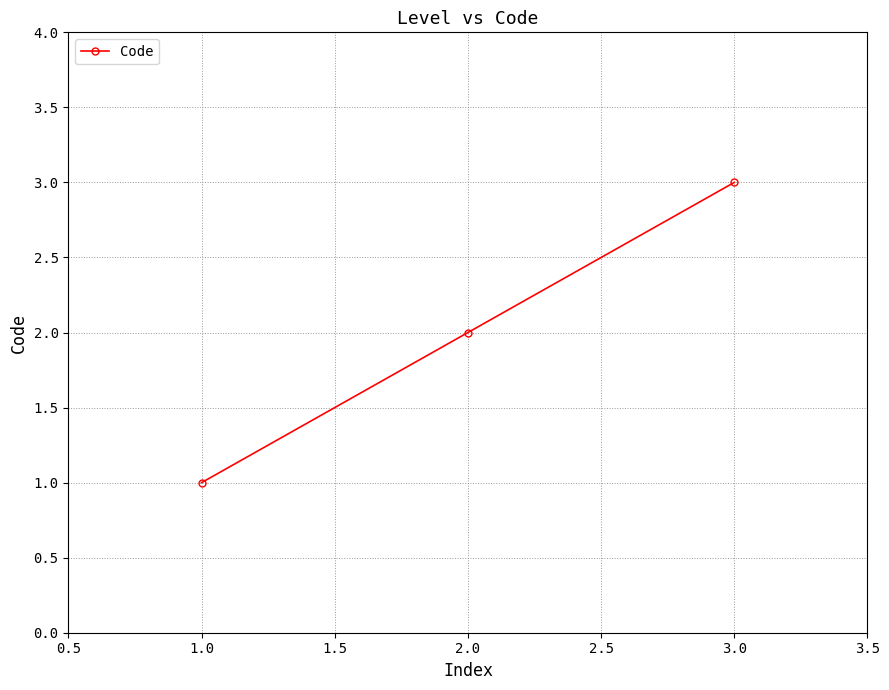

Does the chart display data point markers on the line(s)?

Yes